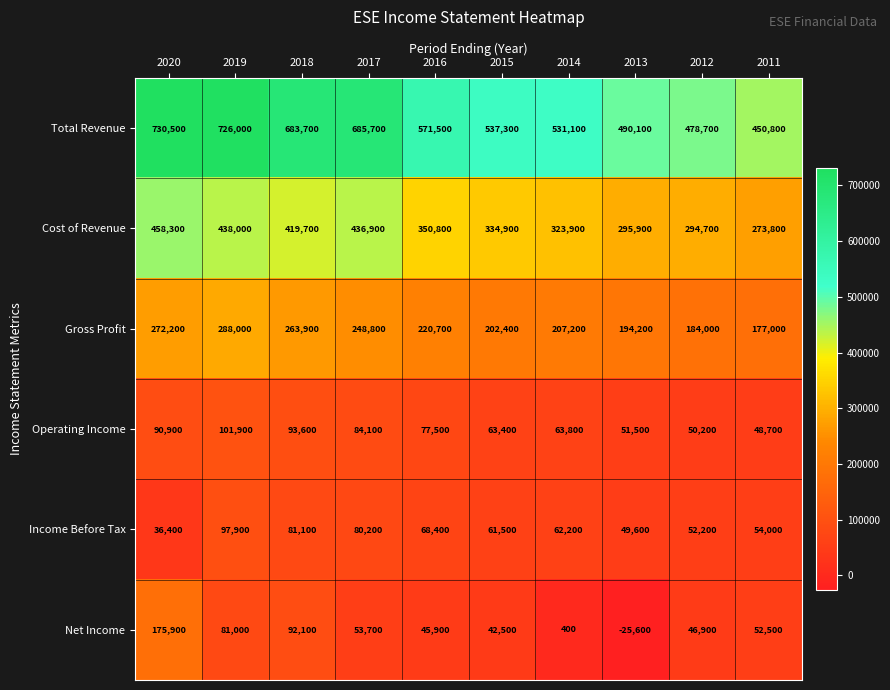

The Net Income series shows -10054 at 2013. True or false?

False